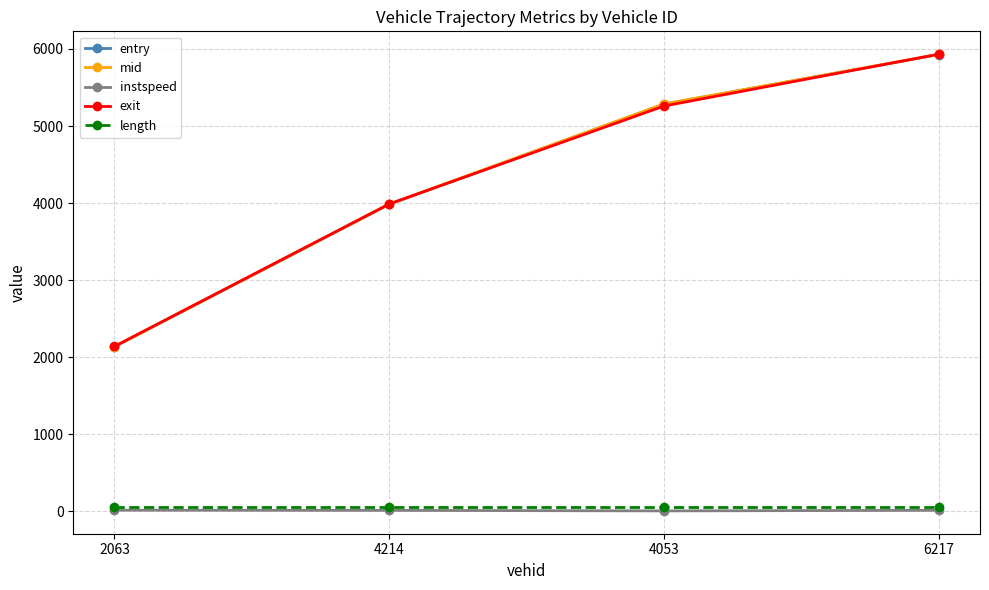

What is the difference between the entry values at 4053 and 4214?

1301.0